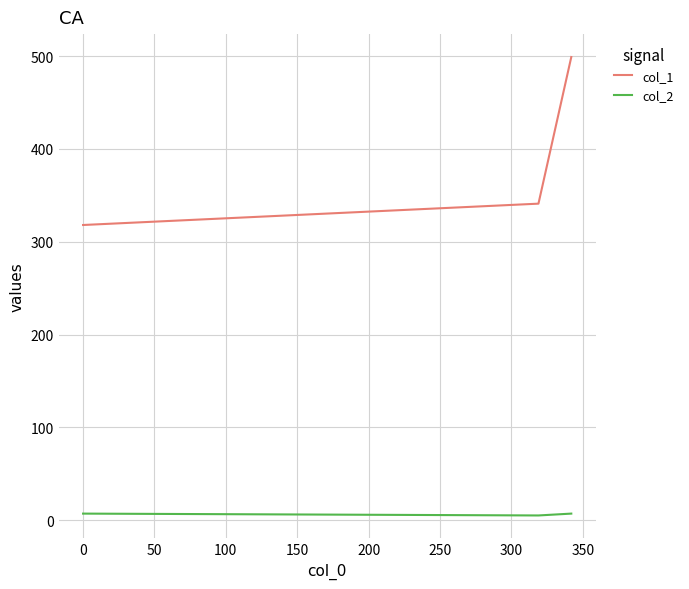

Which series has the largest total across all categories?

col_1